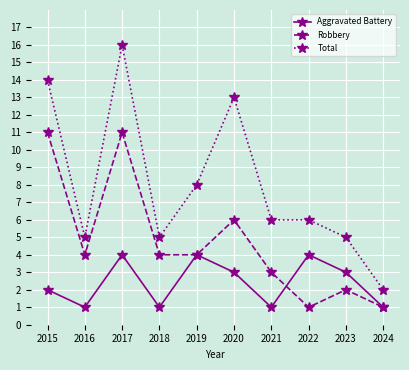

What is the greatest value displayed?

16